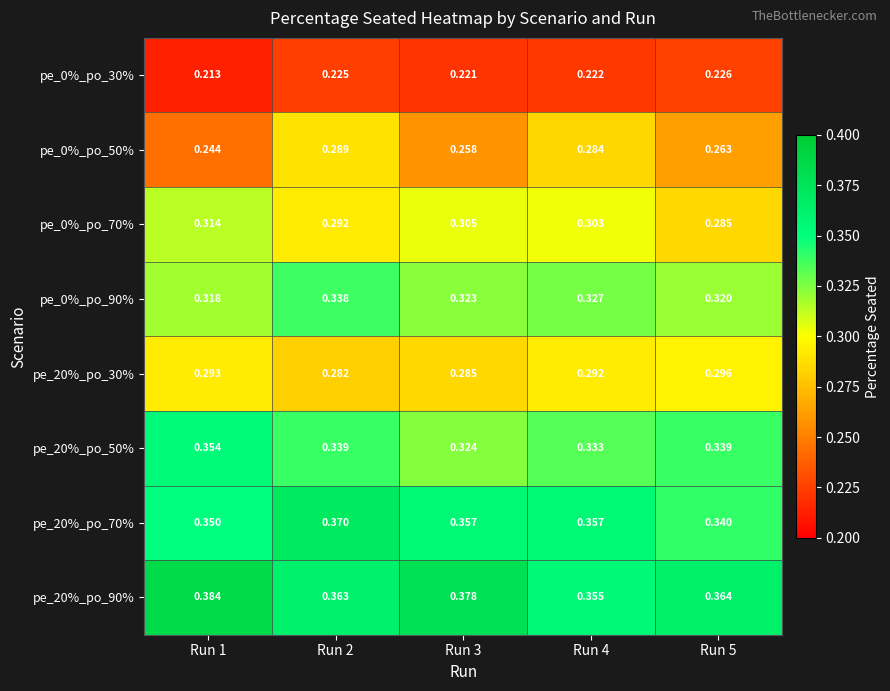

At Run 2, list the series in order from smallest to largest.

pe_0%_po_30%, pe_20%_po_30%, pe_0%_po_50%, pe_0%_po_70%, pe_0%_po_90%, pe_20%_po_50%, pe_20%_po_90%, pe_20%_po_70%